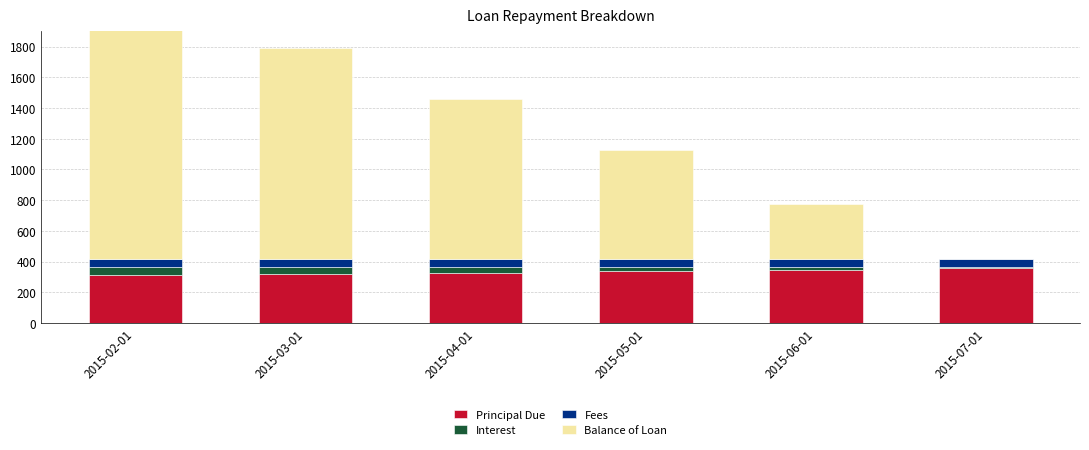

At how many categories does at least one series exceed 1460?

1